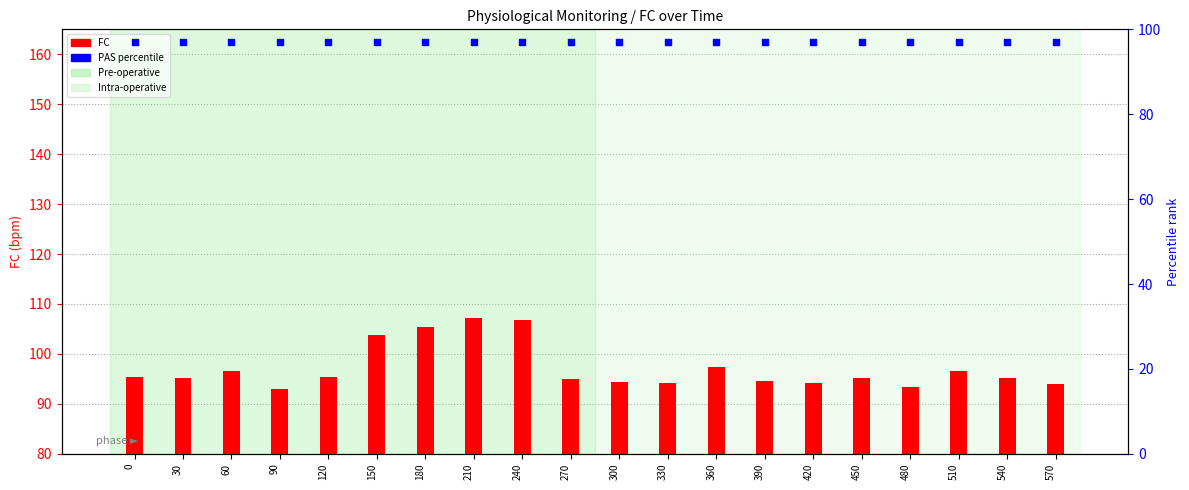

Which series reaches the maximum Y coordinate?

FC